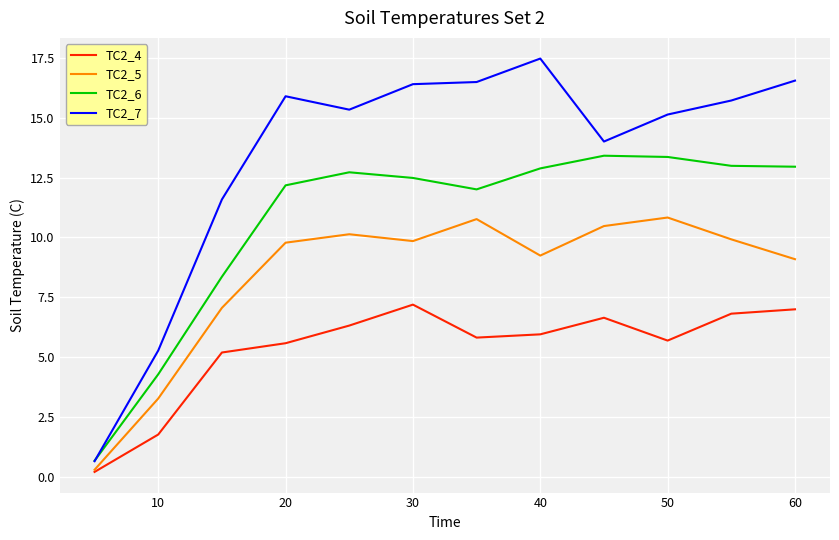

Which series has the largest total across all categories?

TC2_7